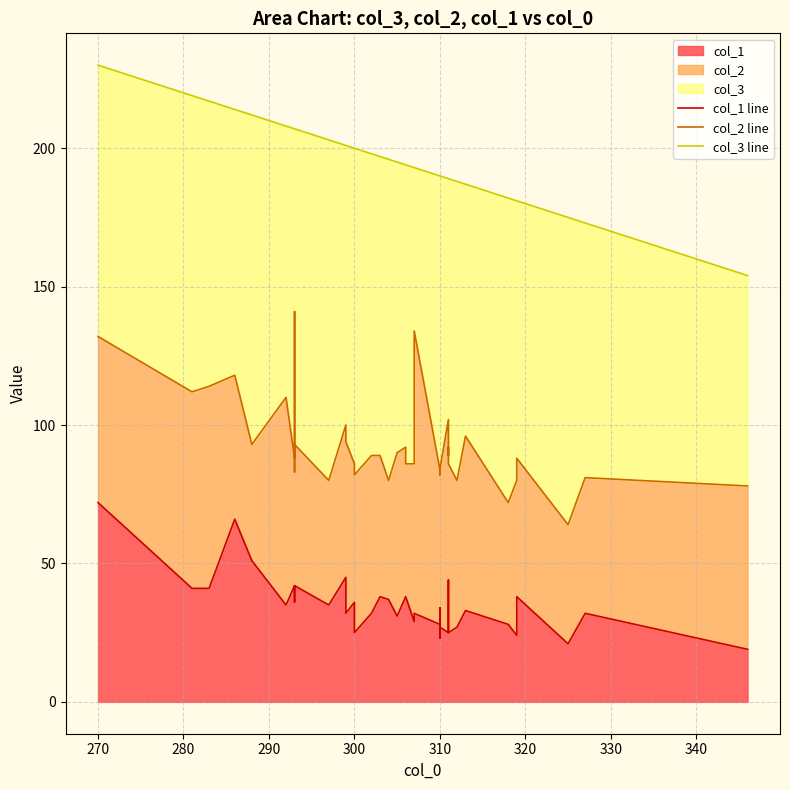

What are all the series names shown in the legend?

col_1 line, col_2 line, col_3 line